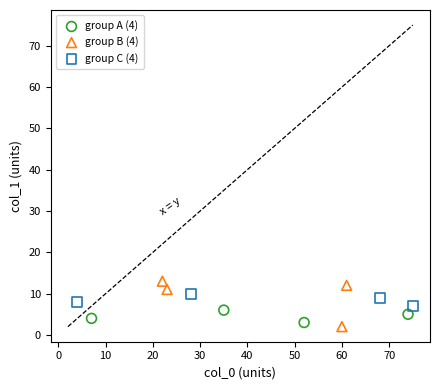

What are all the series names shown in the legend?

group A (4), group B (4), group C (4)